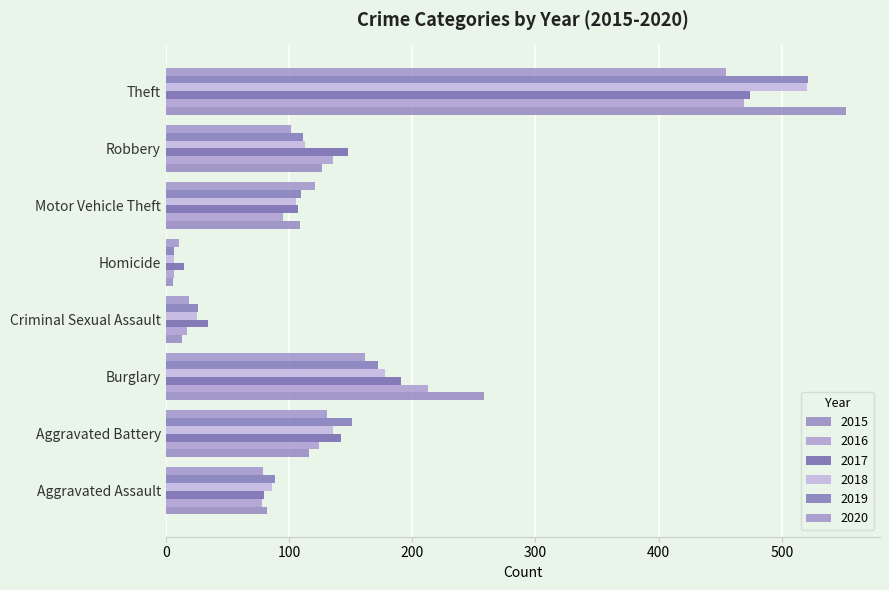

Is the value of 2018 at Aggravated Assault greater than the value of 2019 at Burglary?

No